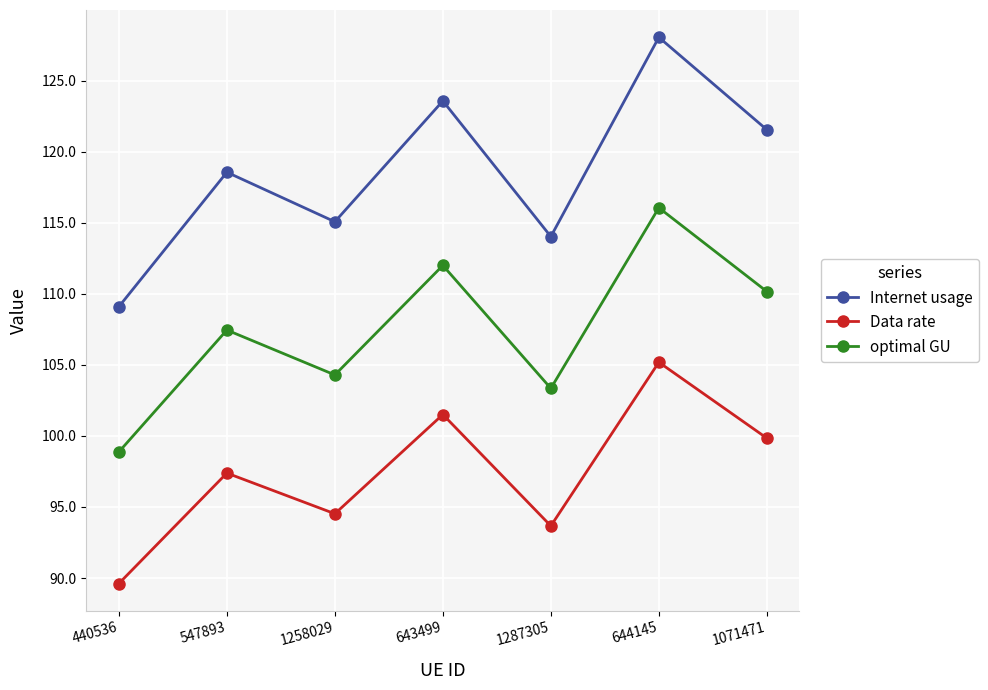

Rank the series by their maximum value, from lowest to highest.

Data rate, optimal GU, Internet usage